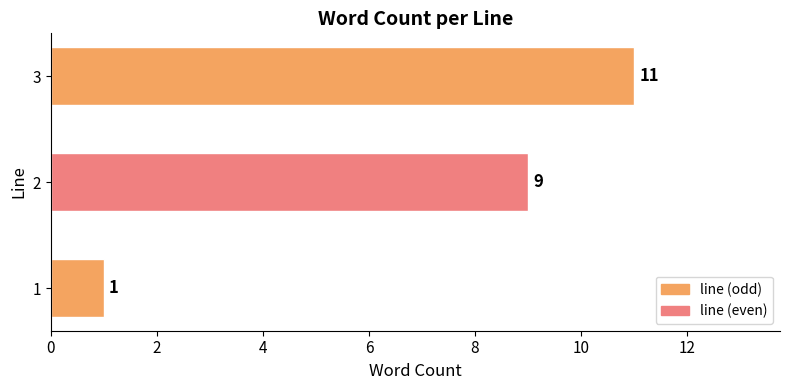

What is the difference between the maximum and second lowest values?

2